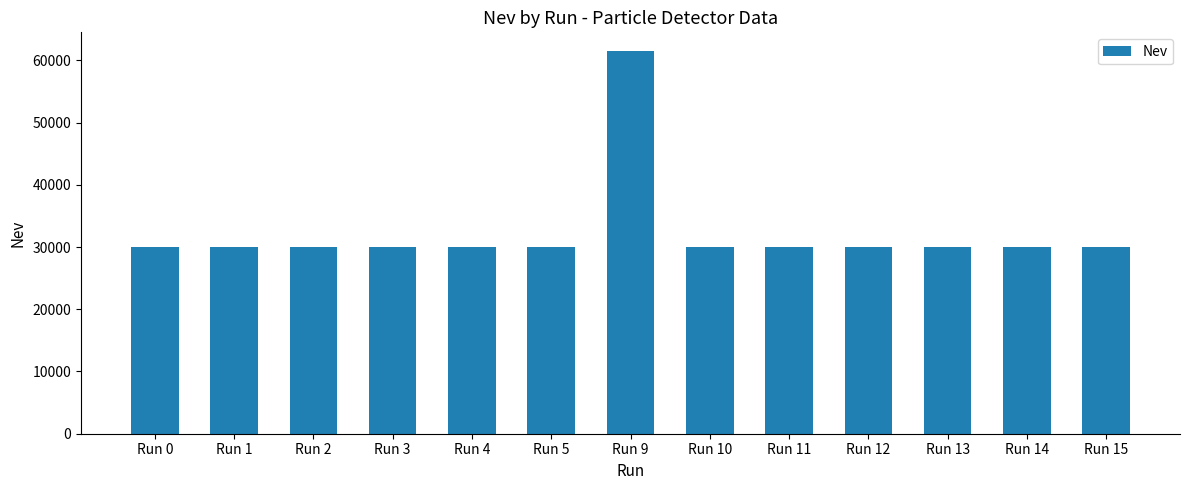

What is the difference between the maximum and minimum values?

31422